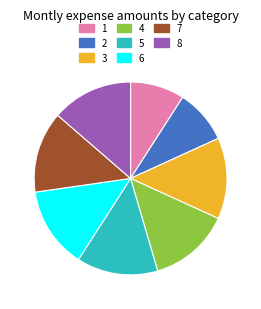

Do 3 and 1 together represent more than half of the pie?

No